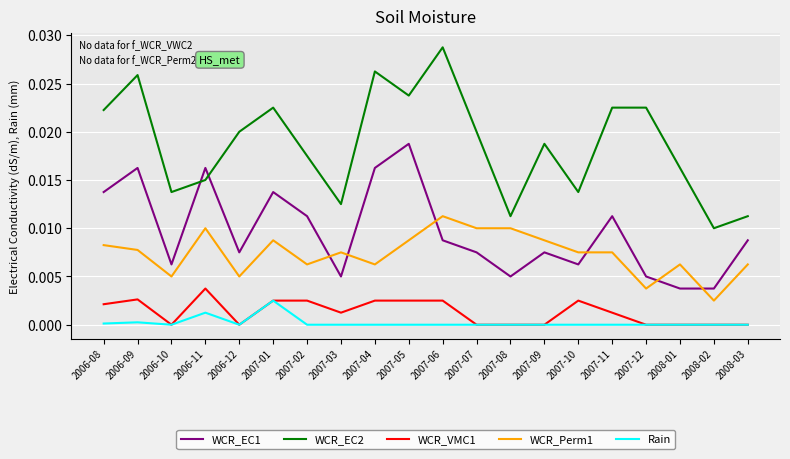

True or false: WCR_EC2 and WCR_Perm1 intersect in this chart.

False